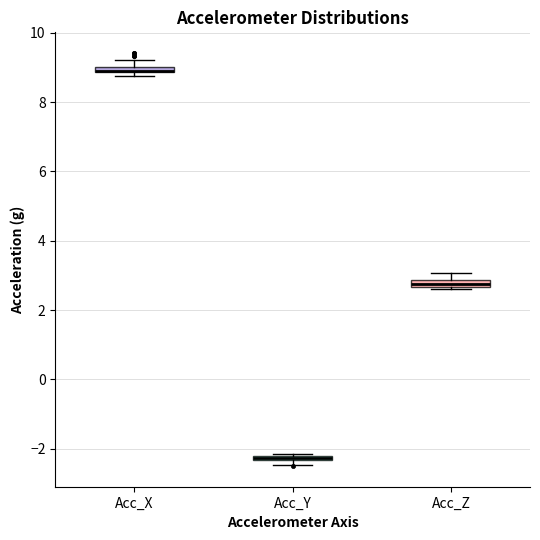

Where is the upper edge of the box for Acc_Y on the y-axis? The values are not printed on the chart, so give them approximately, as read against the axis.

-2.2